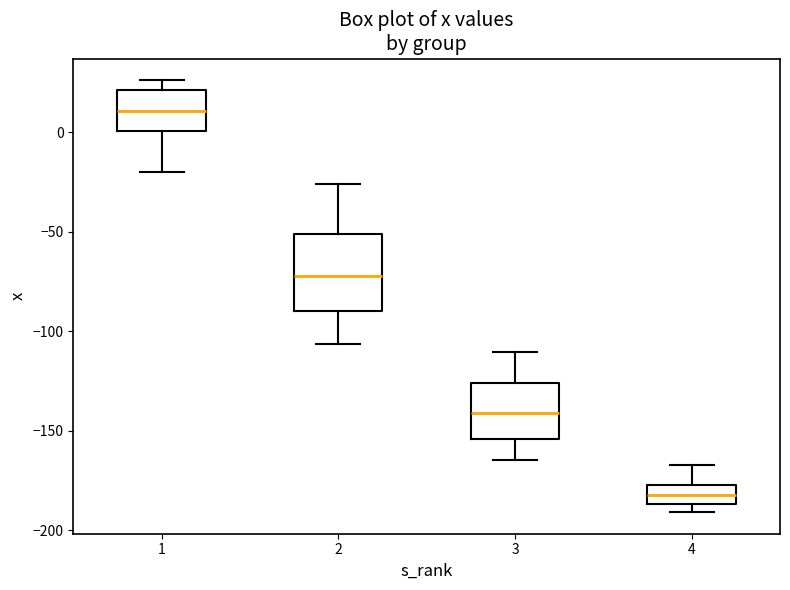

Which box is the tallest, from its lower edge to its upper edge?

2